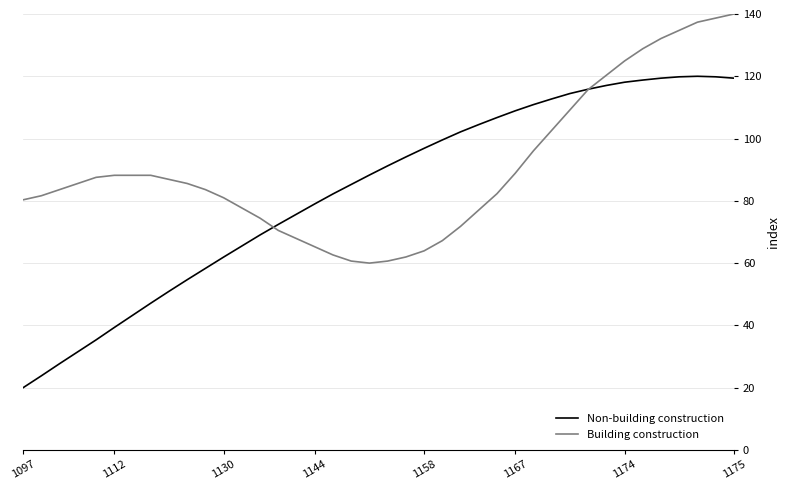

What is the smallest value displayed?

20.0